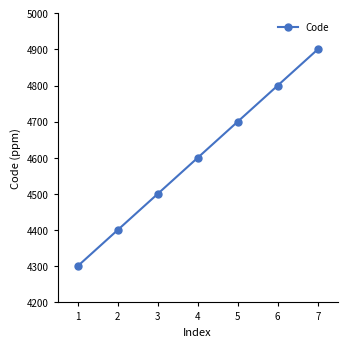

At which label is the value closest to 4600?

4